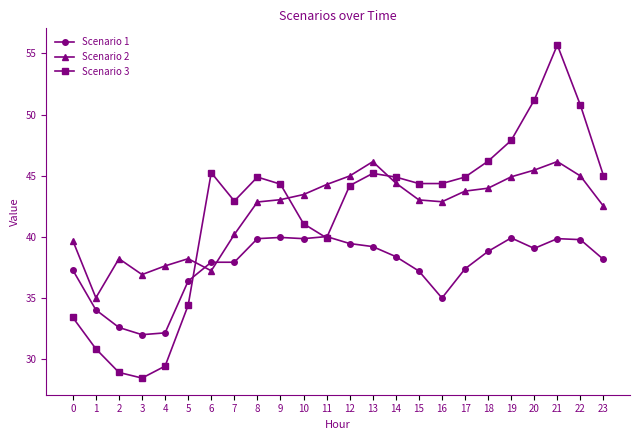

What is the difference between the highest and lowest values at 4?

8.2